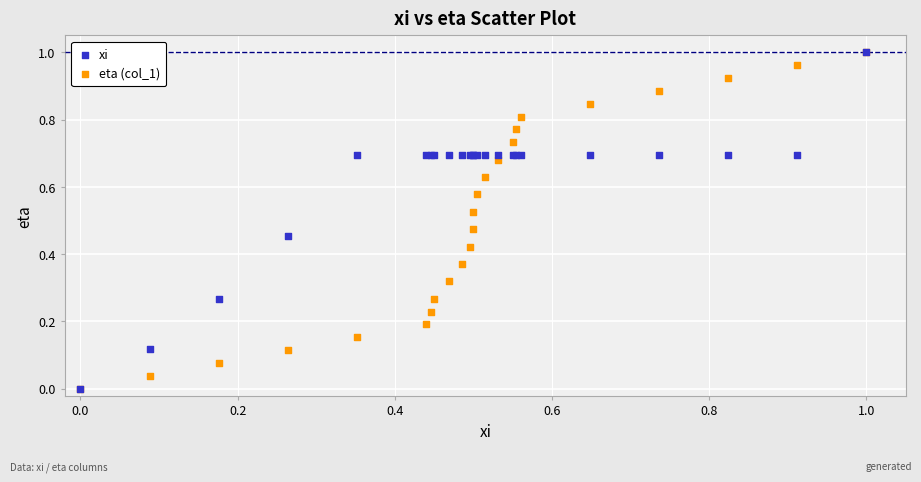

What are all the series names shown in the legend?

xi, eta (col_1)